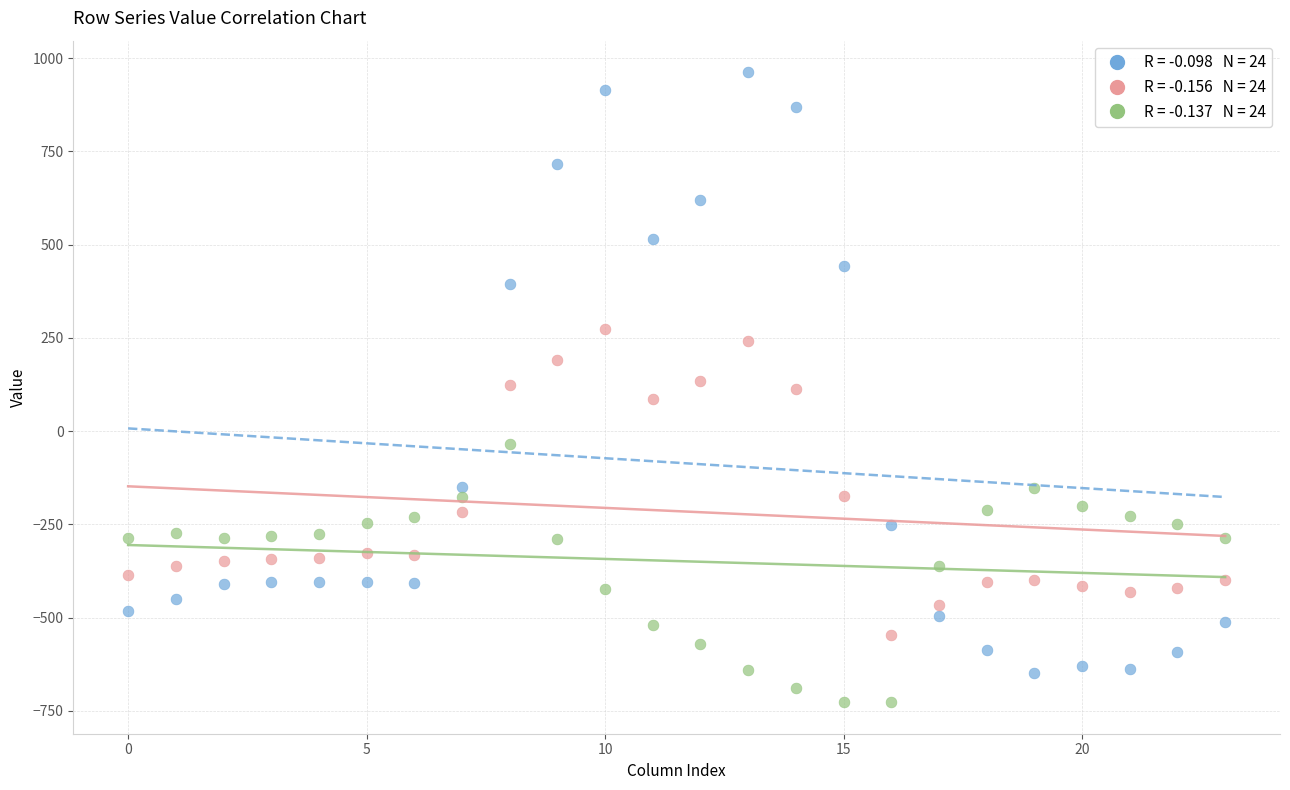

Across all data points, what is the range of Y values (max minus min)?

1689.3